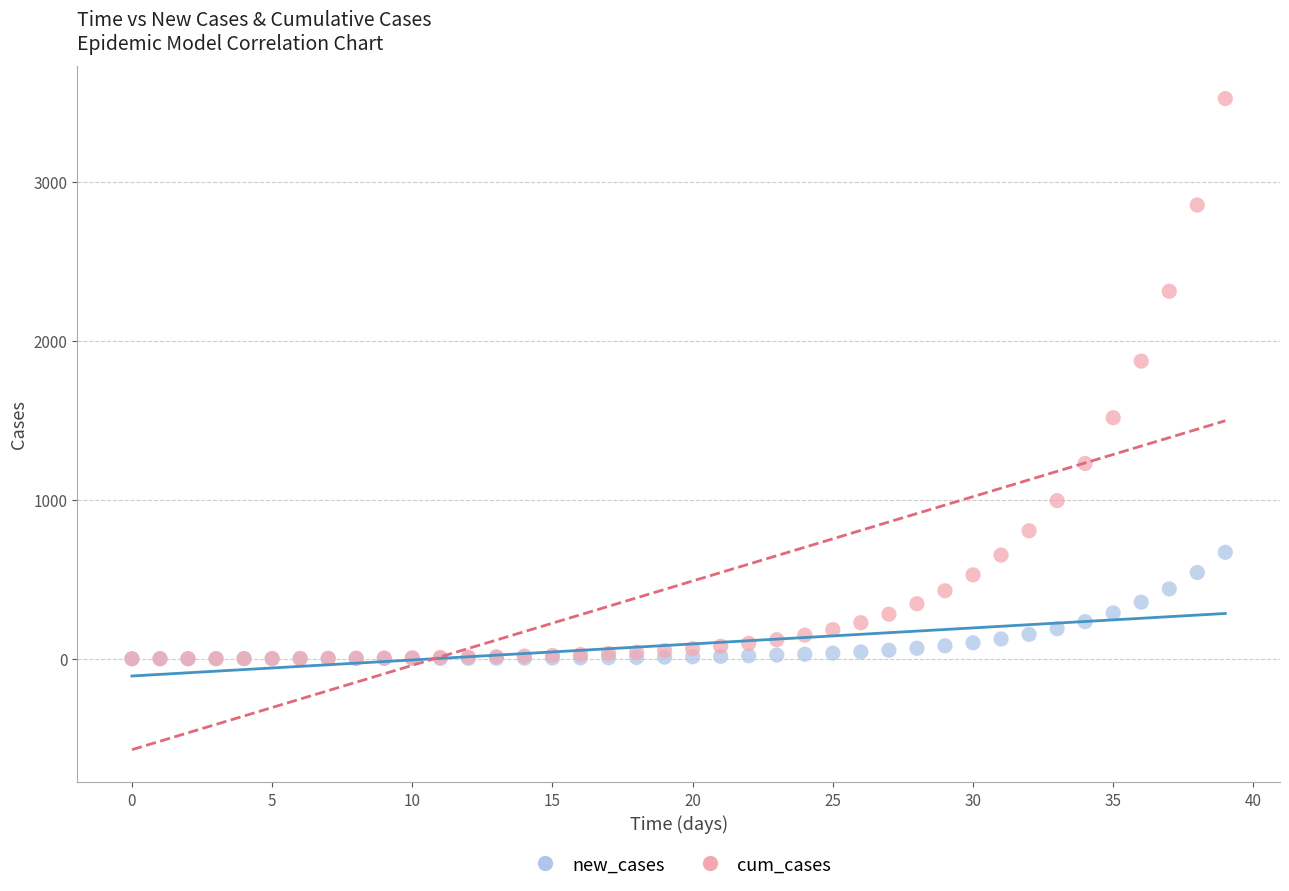

In the cum_cases series, what Y value is closest to 1762?

1873.2